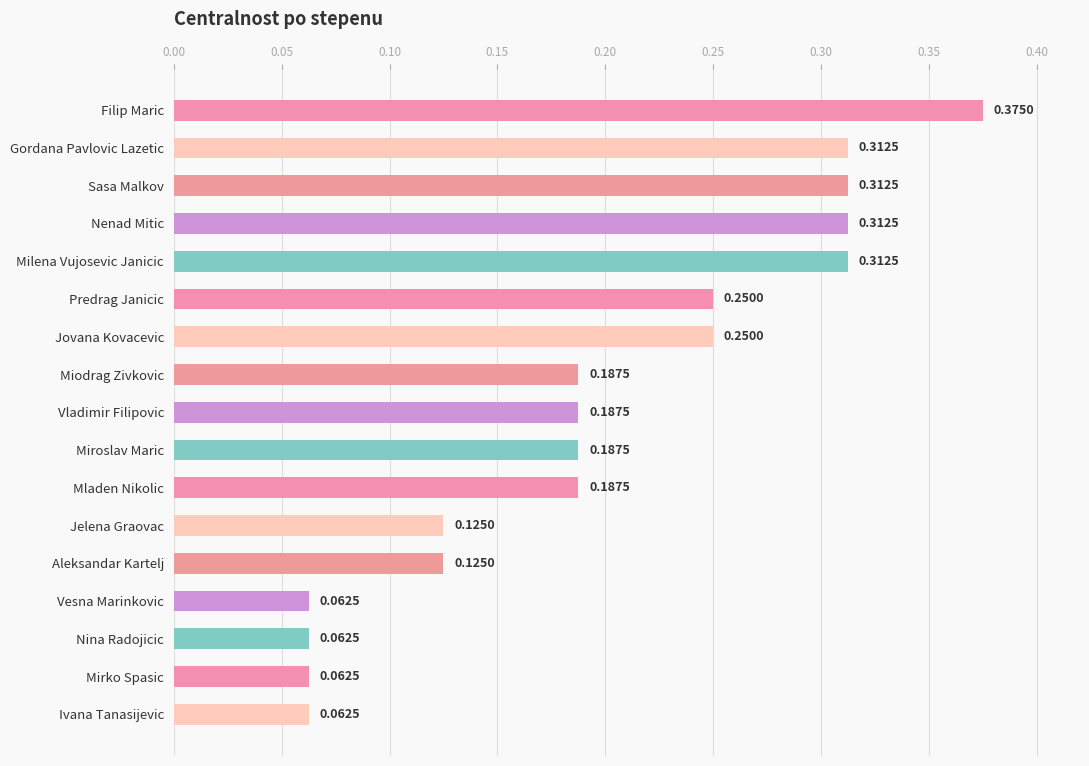

What is the sum of all values?

3.4